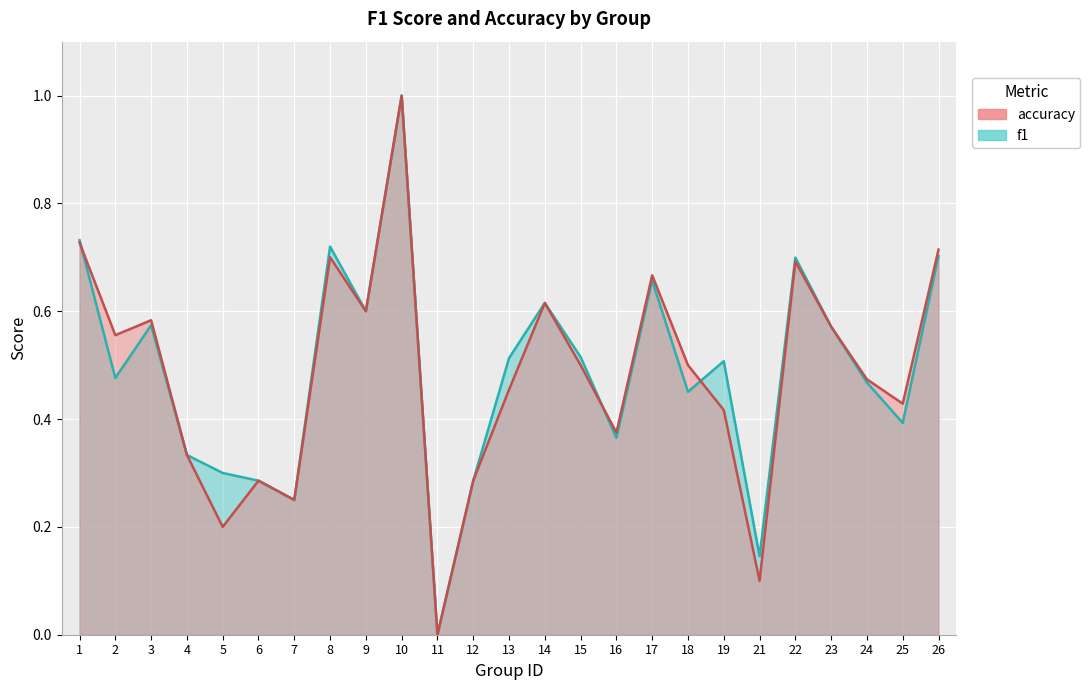

Between 9 and 16, which is larger?

9